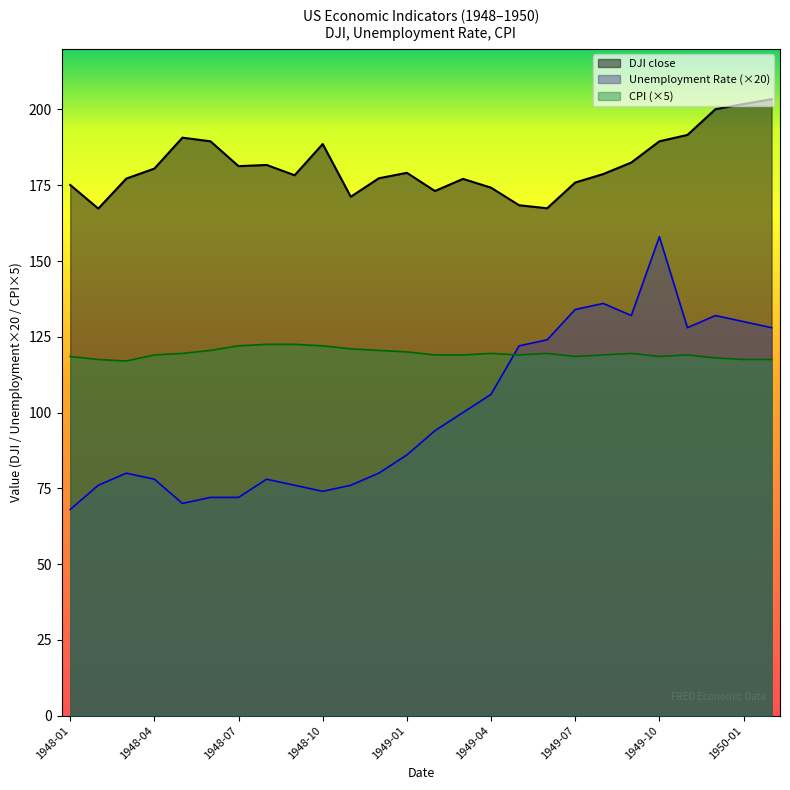

The value of Unemployment Rate (×20) at 1948-07 is 39.9. True or false?

False